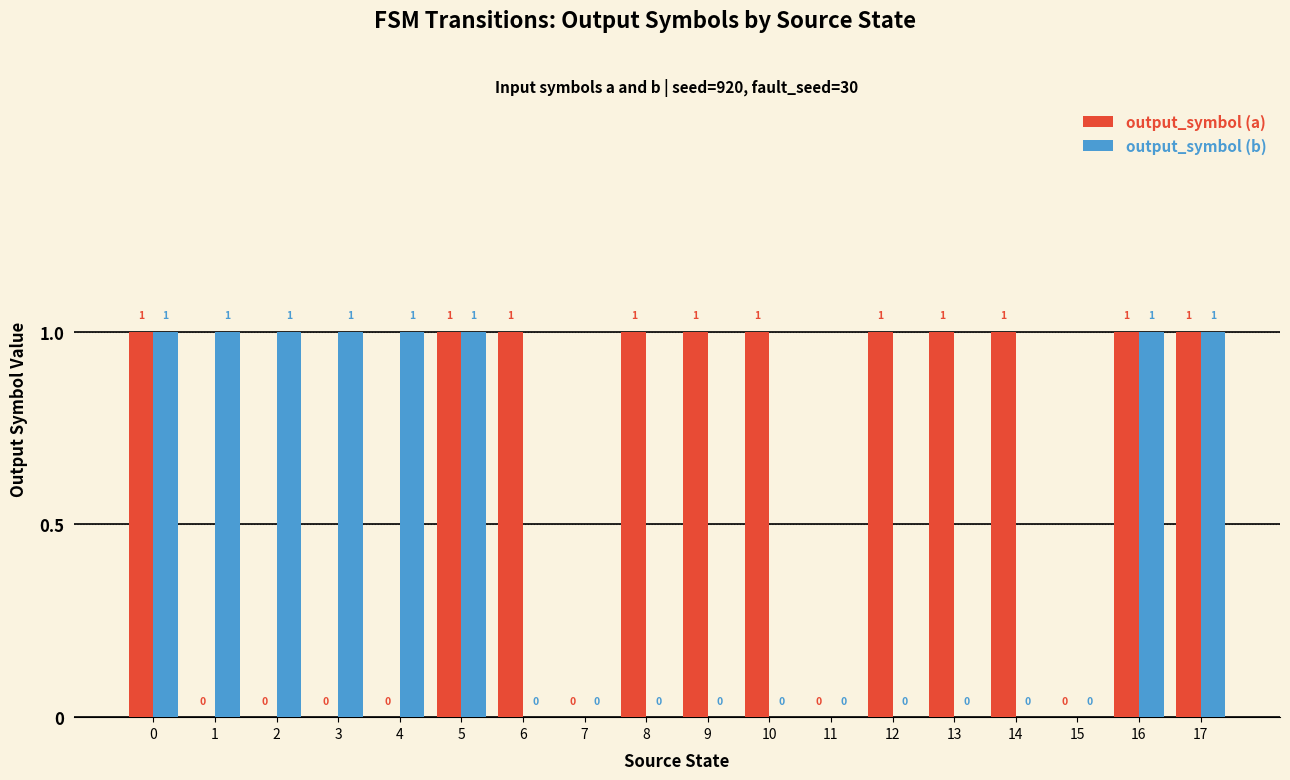

What is the approximate value of output_symbol (a) at 5?

1